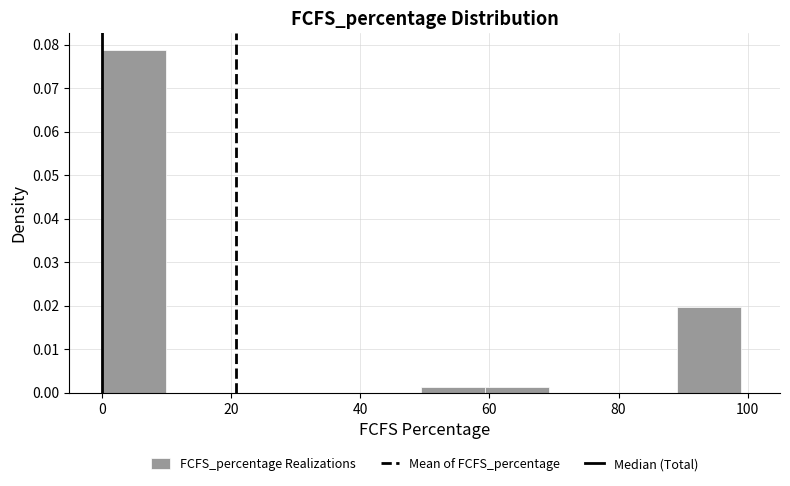

Reading left to right, transcribe this chart: for each bar, give the range it covers on the x-axis and its height. Neither the bar edges nor the heights are printed on the chart, so give them approximately, as read against the axes.

0 to 10: 0.079
10 to 20: 0
20 to 30: 0
30 to 40: 0
40 to 50: 0
50 to 60: 0.001
60 to 70: 0.001
70 to 80: 0
80 to 90: 0
90 to 100: 0.020